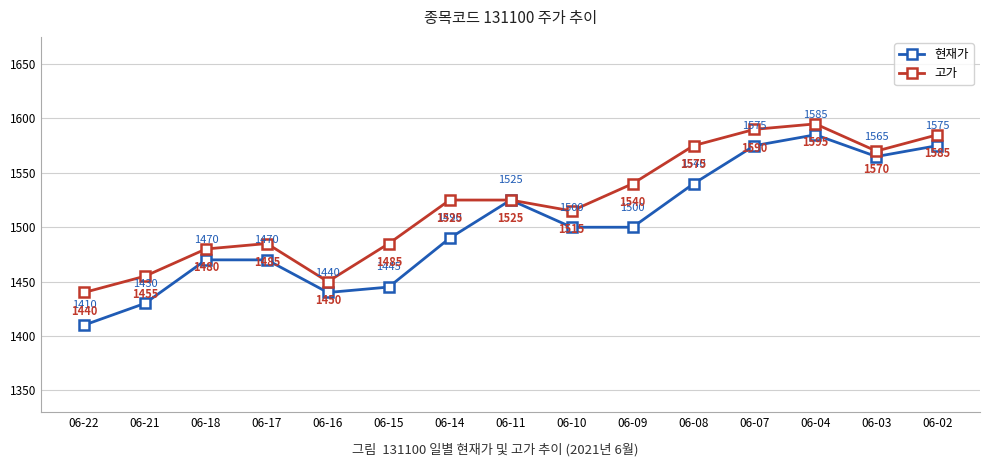

At which label does 고가 reach its peak?

06-04